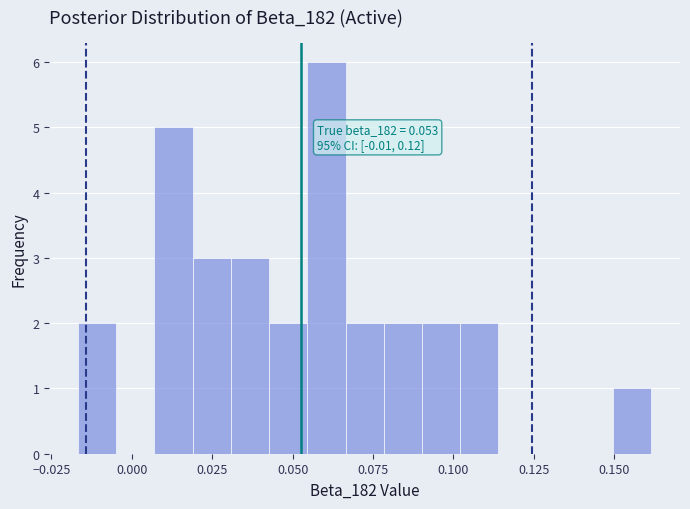

Read against the x-axis, roughly where is the centre of the tallest bar?

0.060